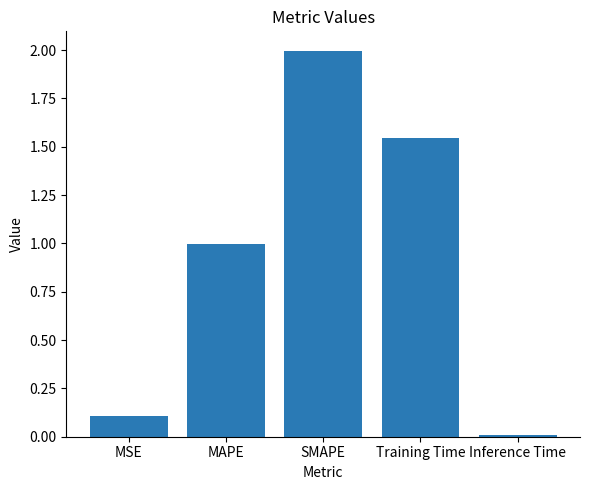

What position from the right is Training Time?

2